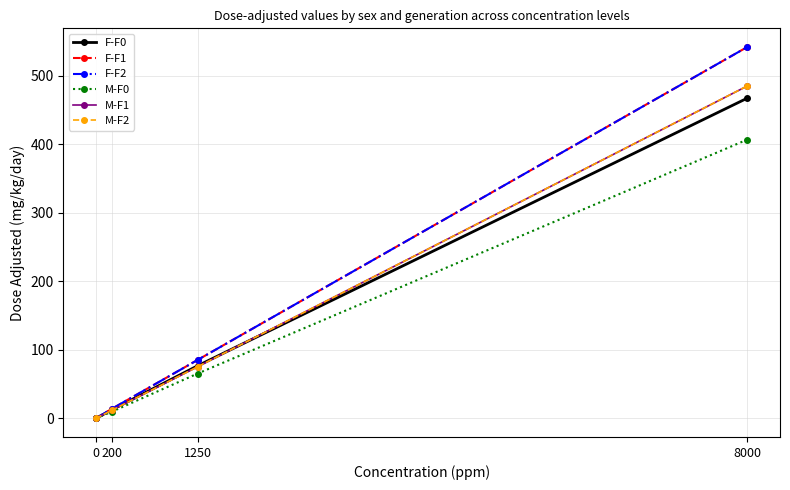

True or false: F-F1 has more than 1 interior local peaks.

False